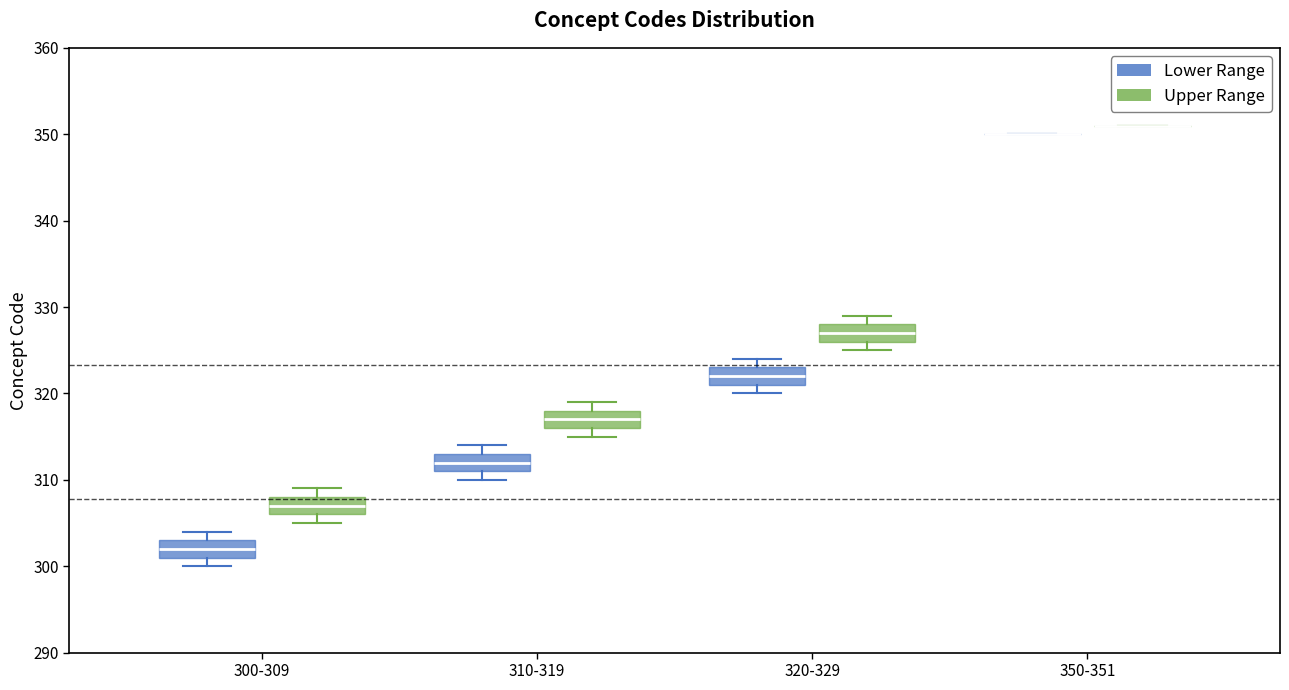

Reading left to right, read every box against the y-axis: the position of its median line, the range the box covers, and the ends of its whiskers. The values are not printed on the chart, so give them approximately, as read against the axis.

300-309 (Lower Range): median 302, box 301 to 303, whiskers 300 to 304
300-309 (Upper Range): median 307, box 306 to 308, whiskers 305 to 309
310-319 (Lower Range): median 312, box 311 to 313, whiskers 310 to 314
310-319 (Upper Range): median 317, box 316 to 318, whiskers 315 to 319
320-329 (Lower Range): median 322, box 321 to 323, whiskers 320 to 324
320-329 (Upper Range): median 327, box 326 to 328, whiskers 325 to 329
350-351 (Lower Range): box collapsed to a line at 350, whiskers 350 to 350
350-351 (Upper Range): box collapsed to a line at 351, whiskers 351 to 351